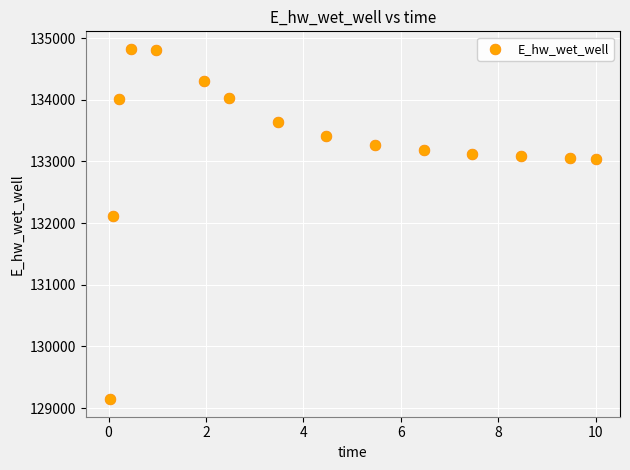

What Y value in the scatter plot is closest to 131985?

132109.3